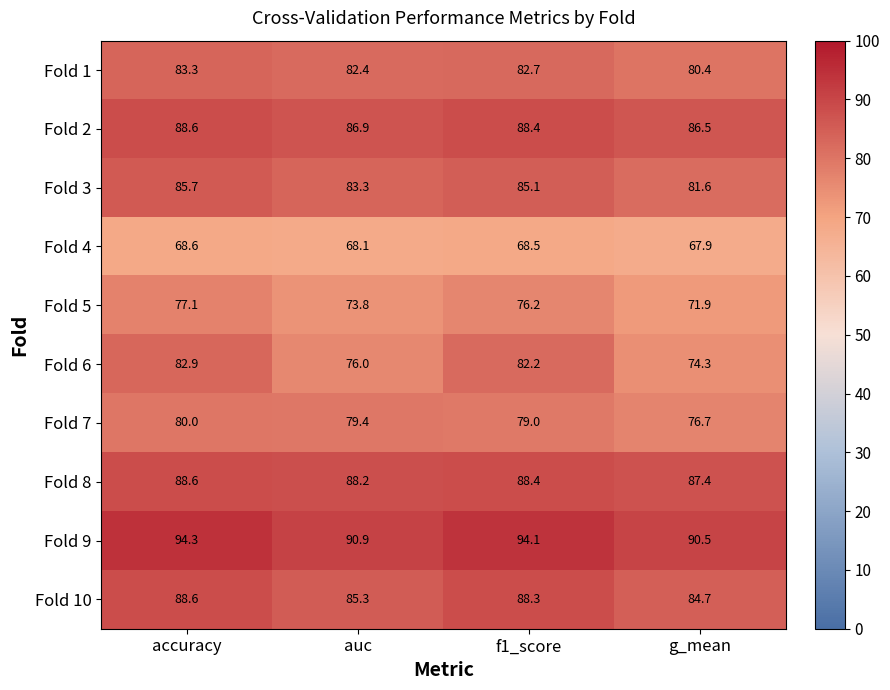

What is the spread (max minus min) of values at accuracy?

25.7